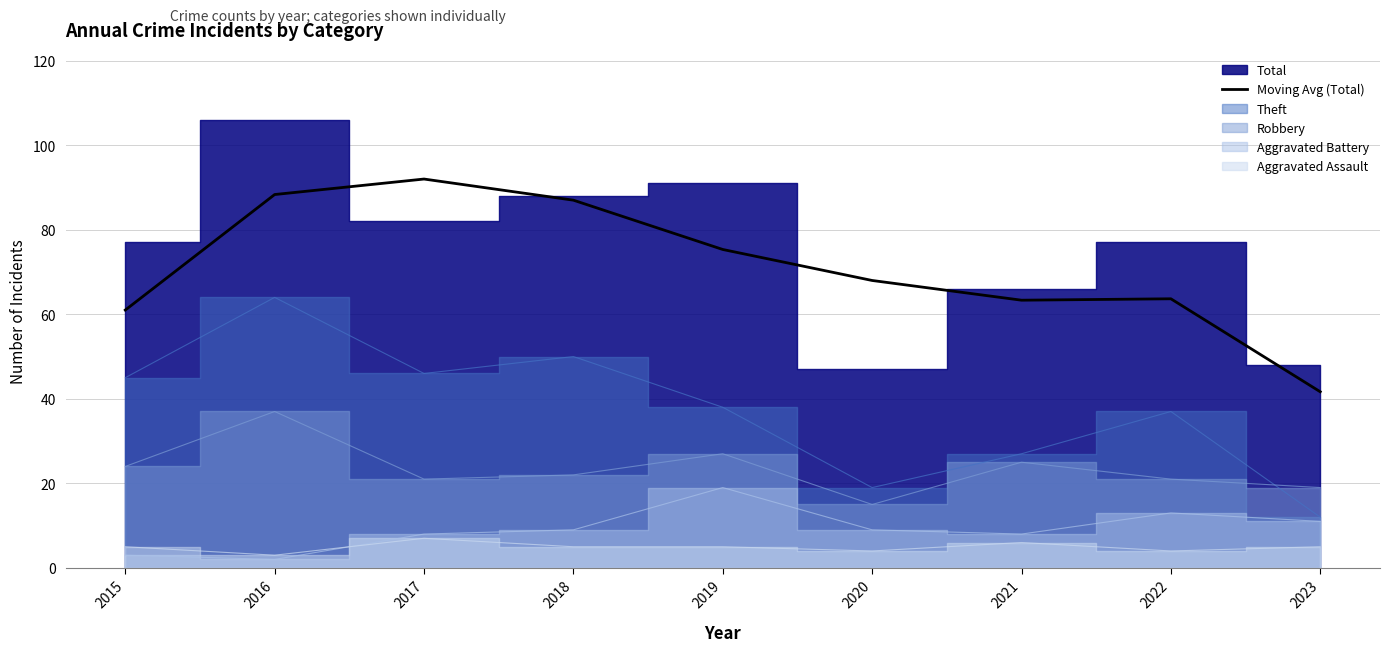

Is it true that Moving Avg (Total) equals 75.3 at 2019?

True